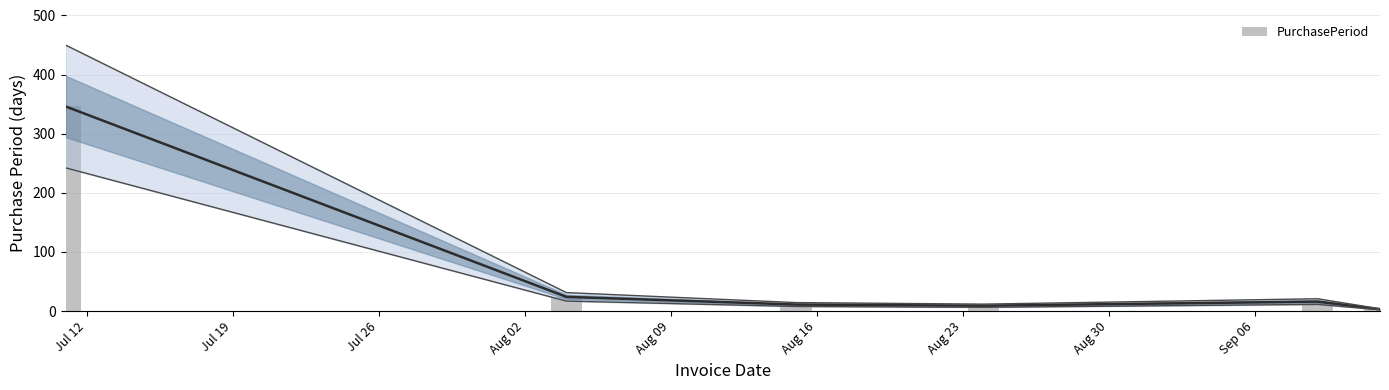

How many distinct data groups are displayed?

1